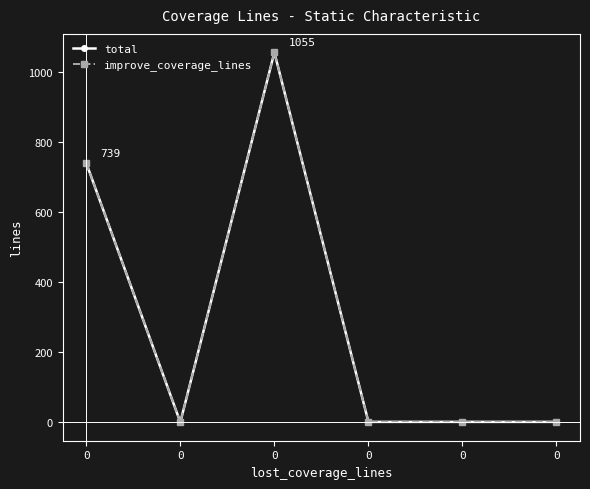

Is this an area chart (filled region under the line)?

No